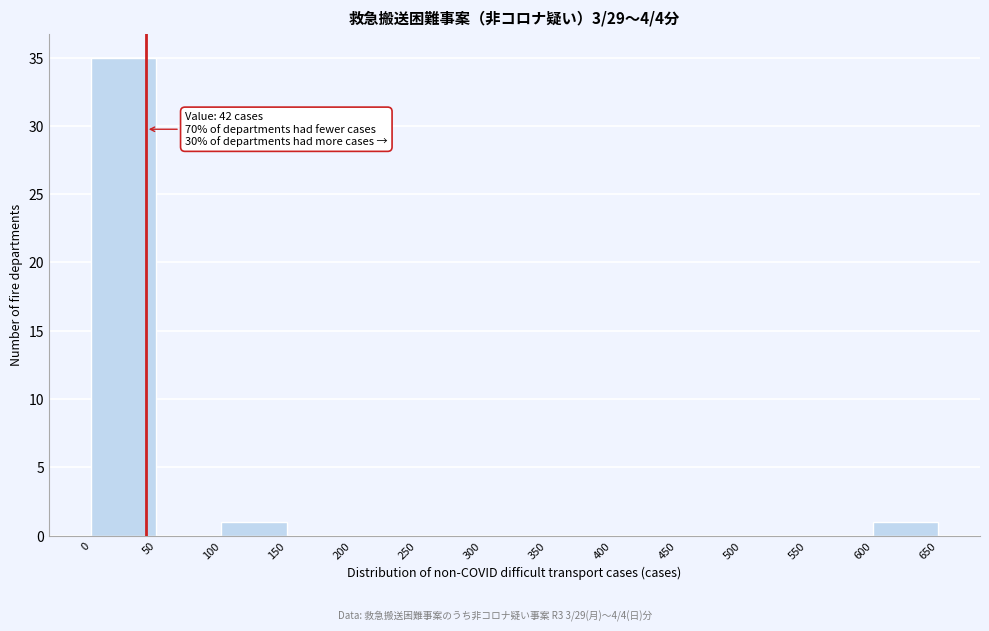

Over which range of the x-axis is the bar tallest?

0 to 50